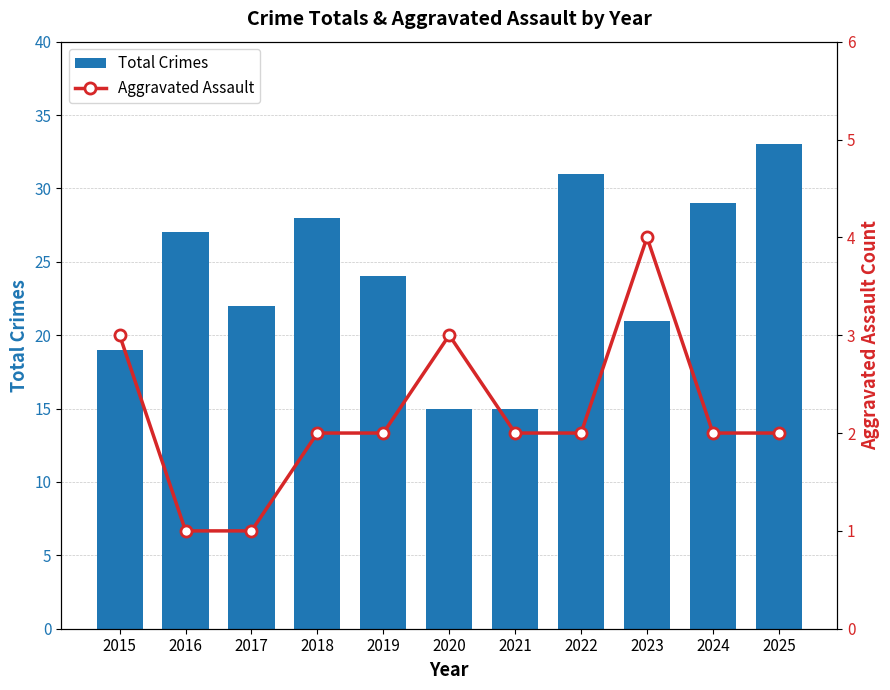

The value of Aggravated Assault at 2020 is 4. True or false?

False